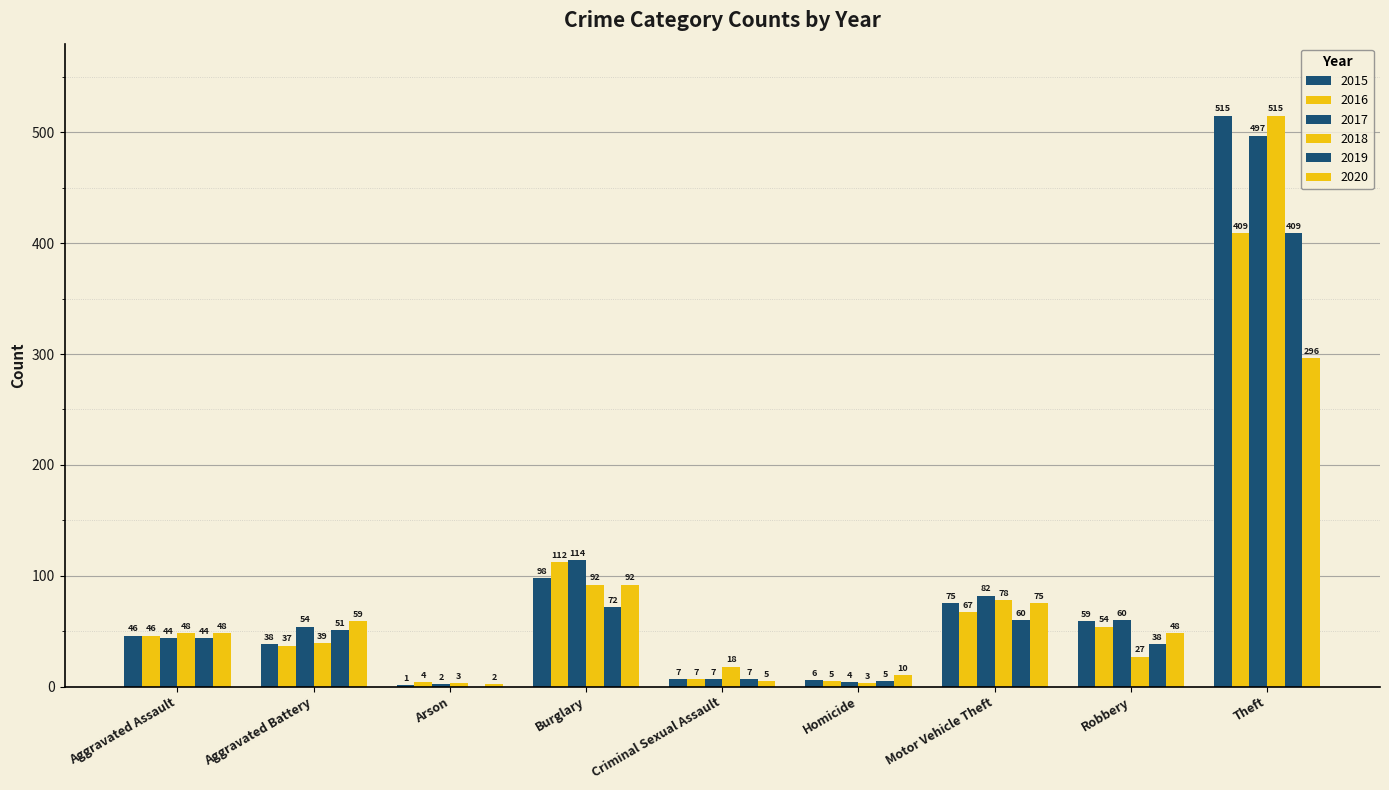

How many groups of bars are there?

9